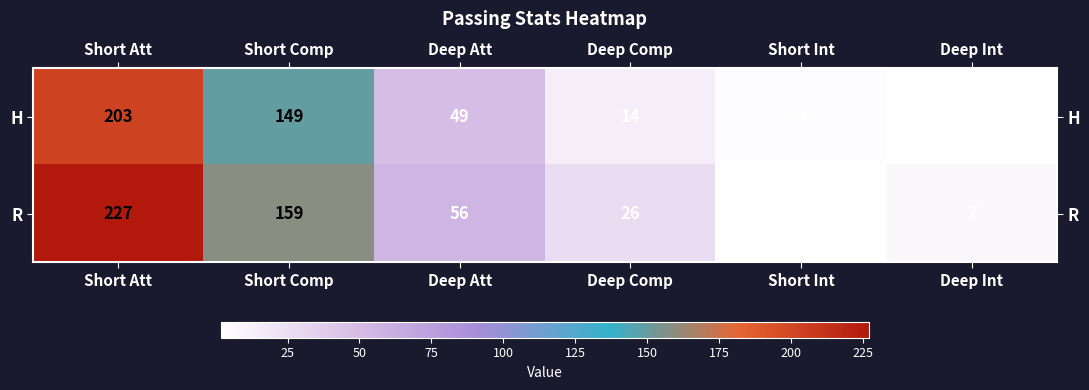

What is the greatest value displayed?

227